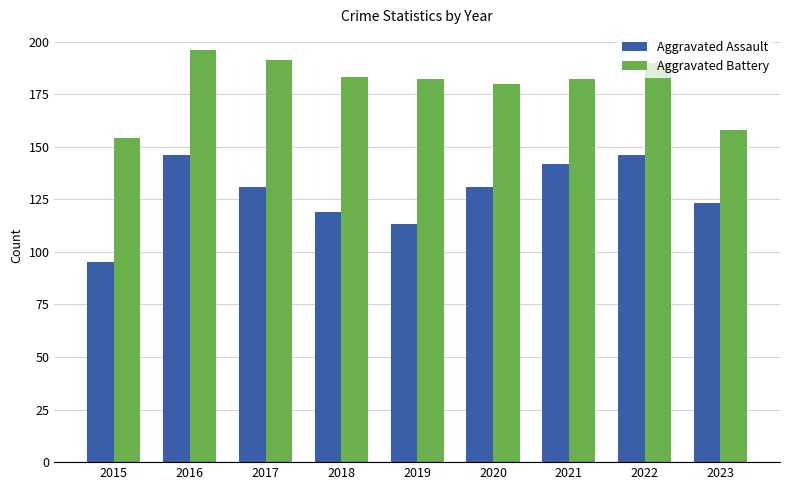

Is the value of Aggravated Assault at 2021 greater than the value of Aggravated Battery at 2020?

No